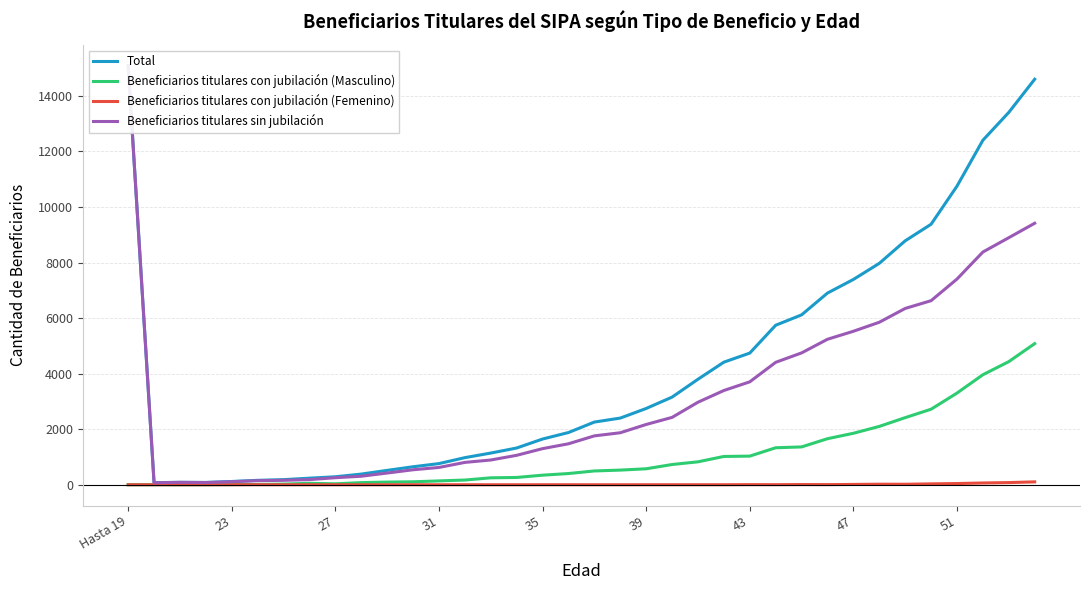

Where does the Beneficiarios titulares con jubilación (Femenino) series first go above 1?

43